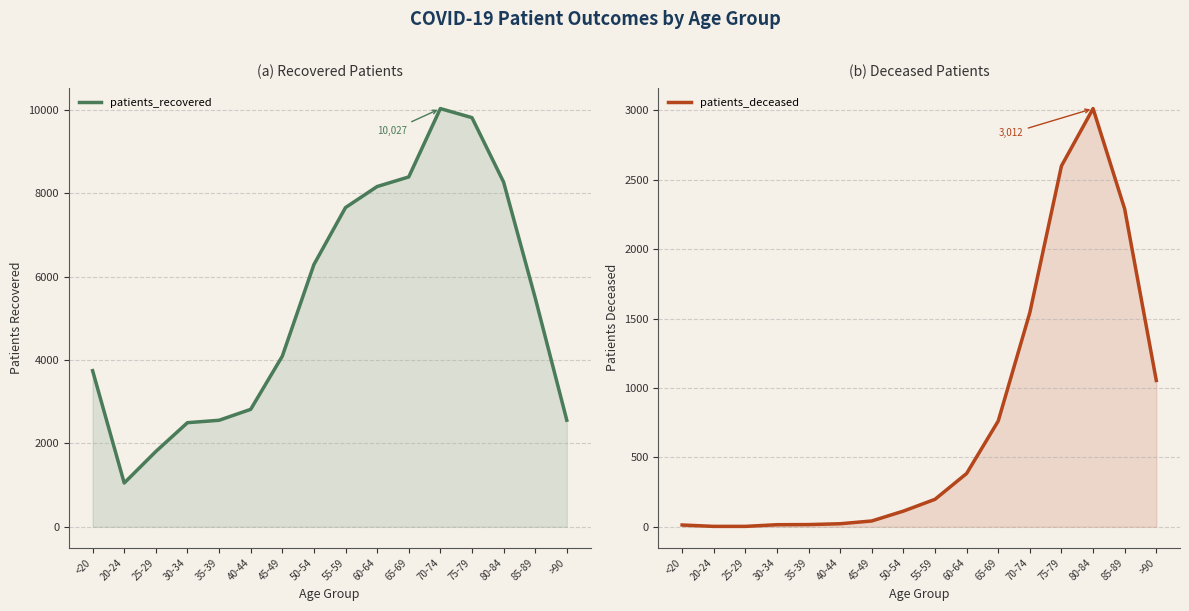

How many values in the patients_recovered series are below 5491?

8